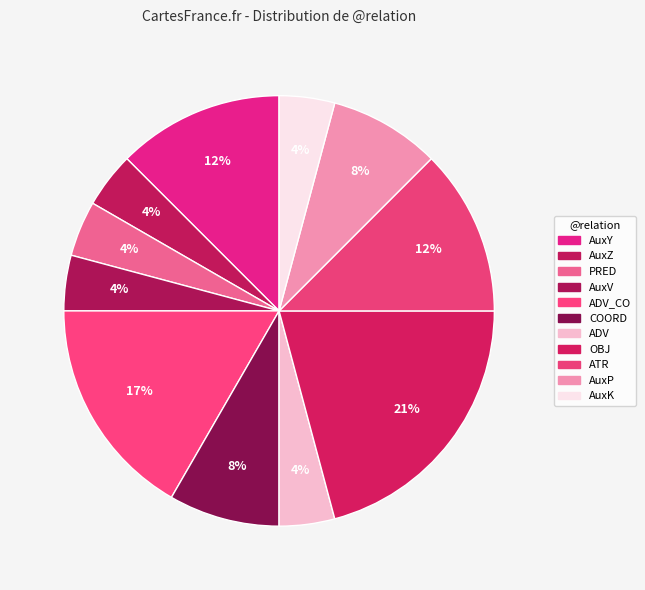

How many segments does this pie chart have?

11